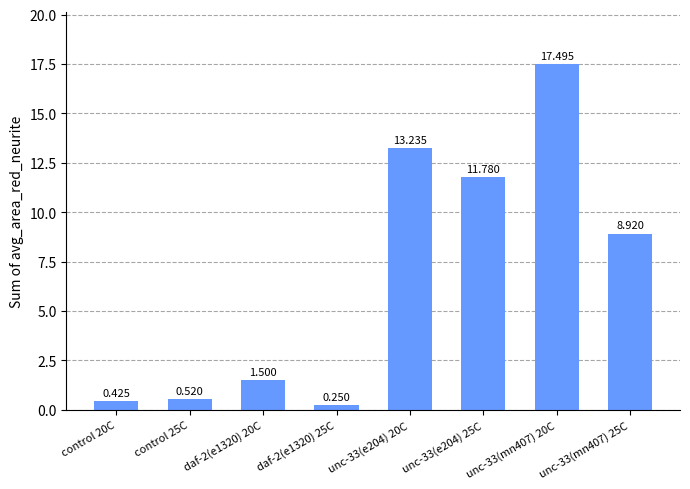

Reading right to left, what are all the values shown in this chart?

8.9	17.5	11.8	13.2	0.2	1.5	0.5	0.4